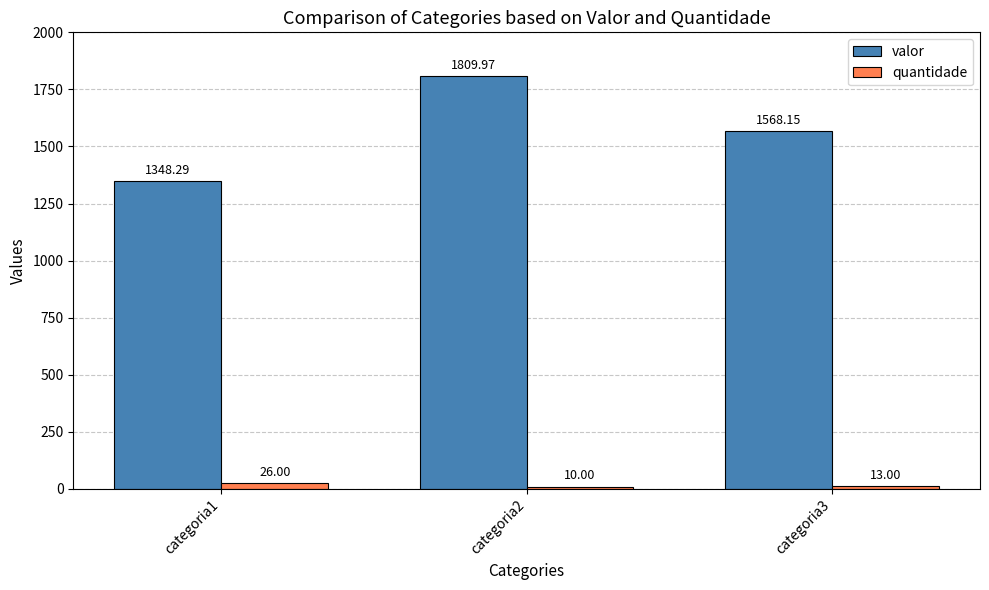

What is the difference between the maximum and minimum values in the valor series?

461.7